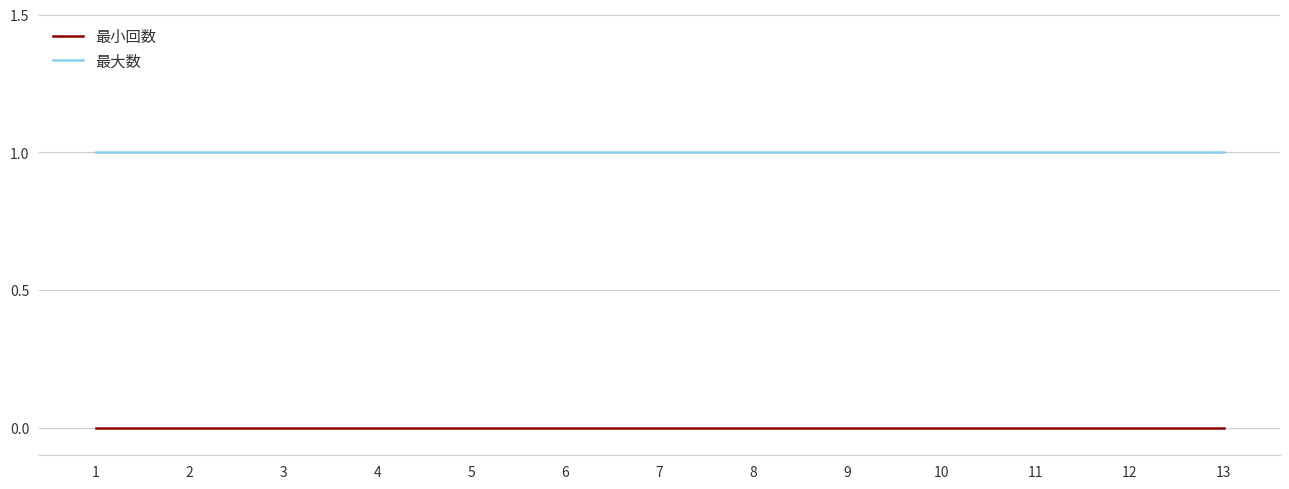

What is the sum of the 最大数 values at 11 and 2?

2